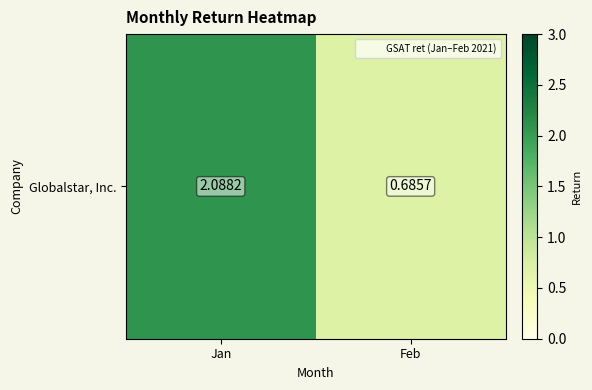

What is the change in value from Jan to Feb?

-1.4